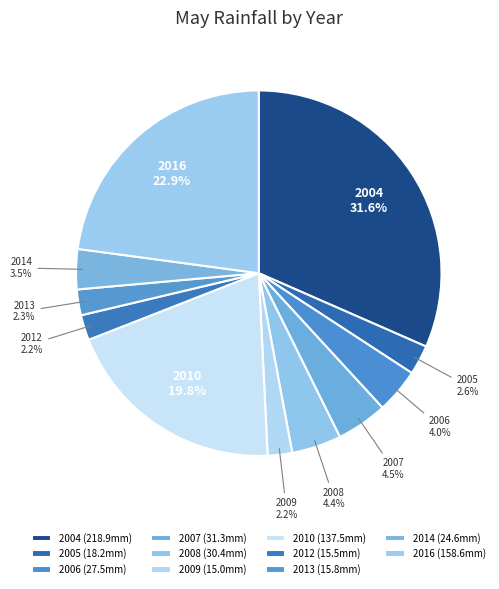

Does 2005 represent more than half of the total?

No